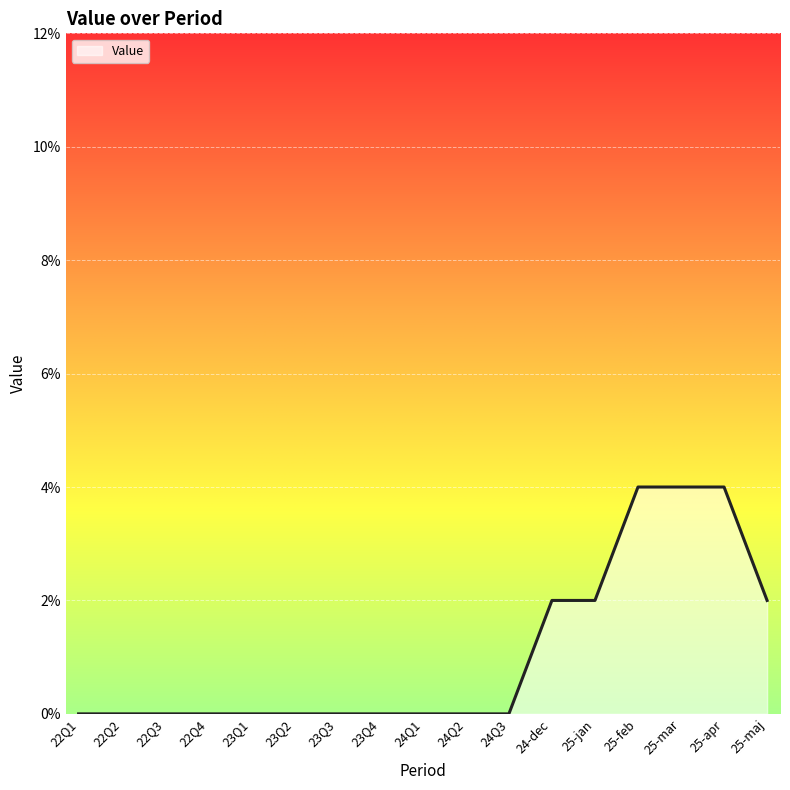

Which has a higher value, 23Q2 or 22Q3?

23Q2